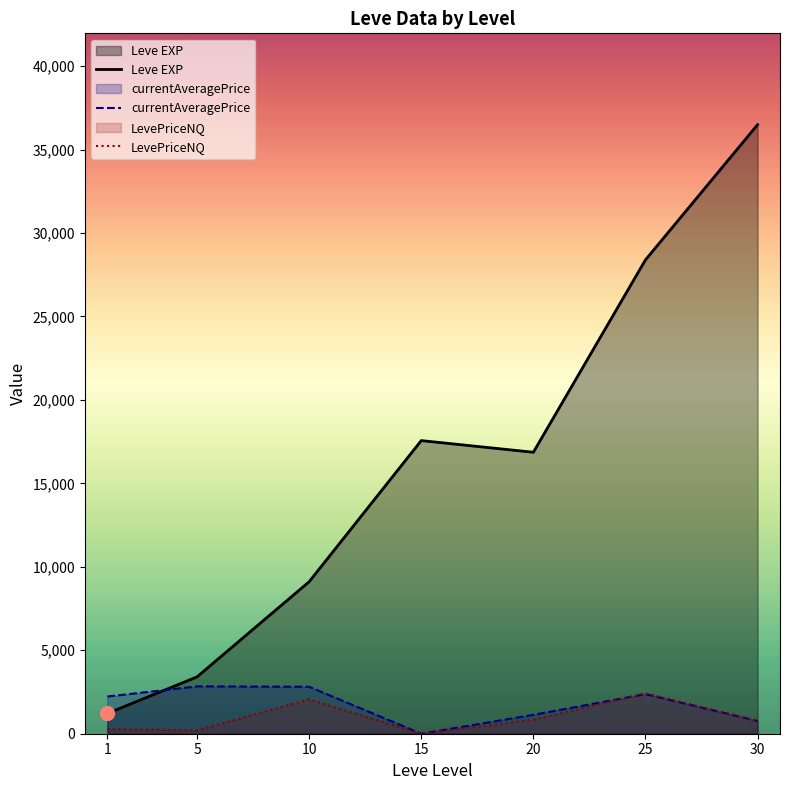

Reading left to right, extract all data points from this chart.

Leve EXP: 1213.3	3405.0	9106.7	17563.3	16865.0	28393.3	36492.5
currentAveragePrice: 2229.2	2837.8	2814.1	0.0	1132.6	2372.7	764.6
LevePriceNQ: 279.7	199.6	2059.3	0.0	843.2	2423.5	784.4